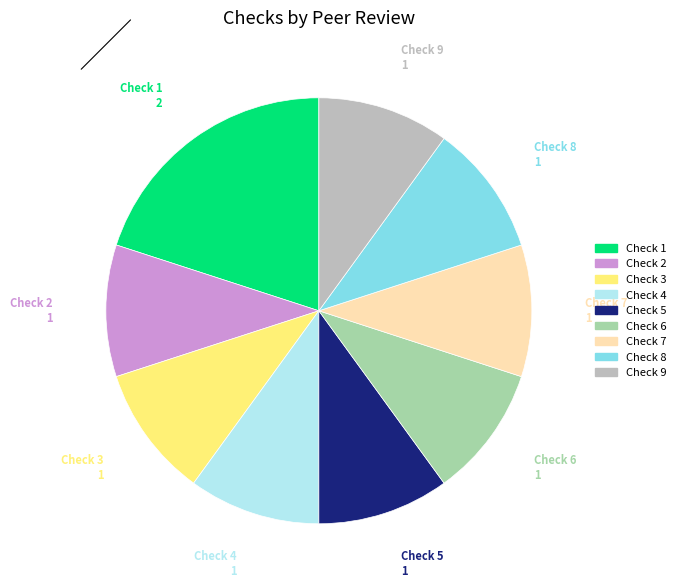

True or false: Check 4 accounts for 22% of the total.

False